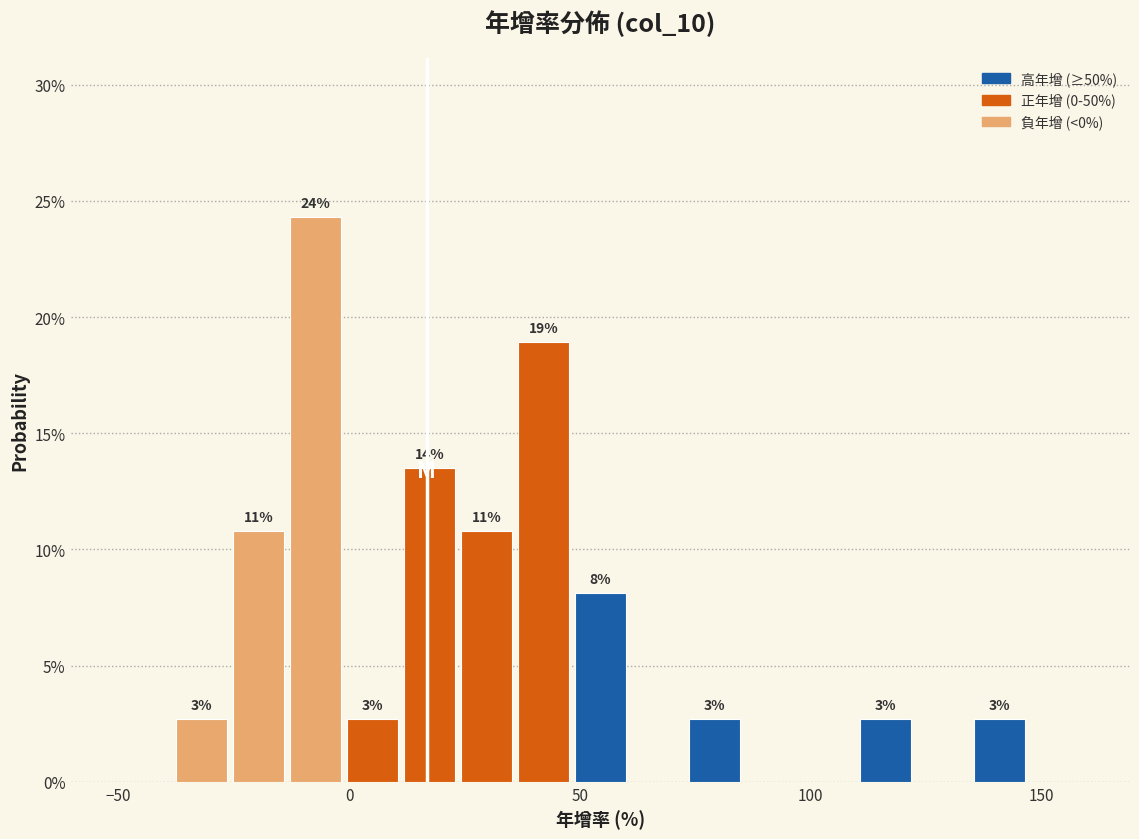

Around what value on the x-axis is the tallest bar? Give the approximate position of its centre, as read against the axis.

-5